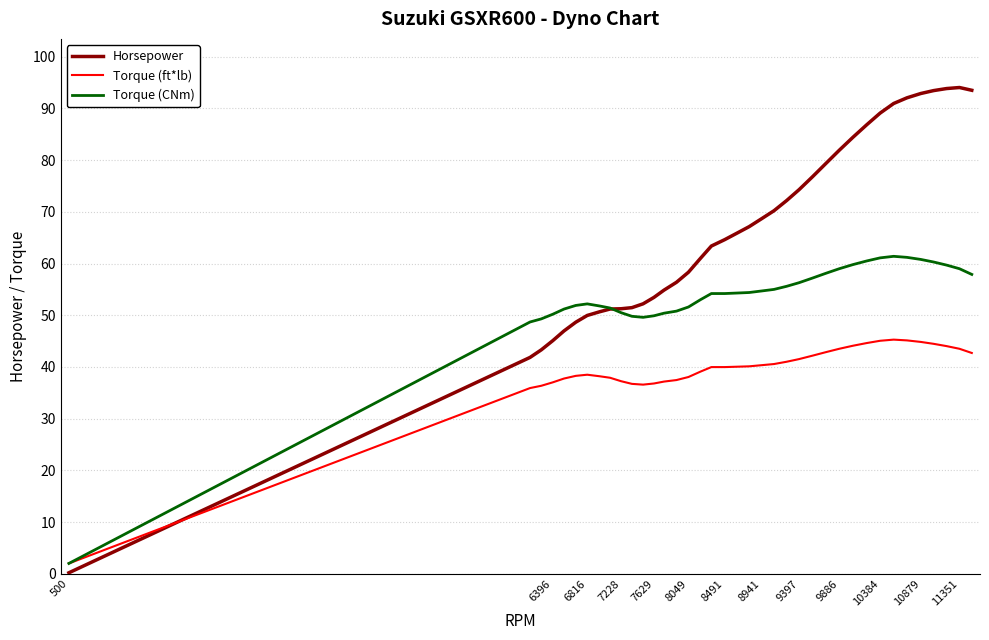

List the series in order of their peak value, lowest first.

Torque (ft*lb), Torque (CNm), Horsepower